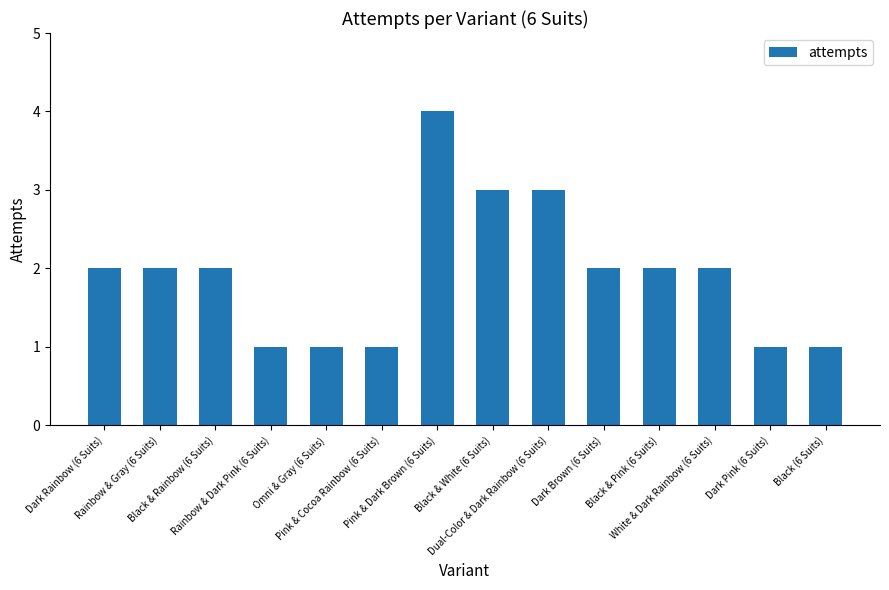

The chart shows a value of 2 at Dark Brown (6 Suits). True or false?

True